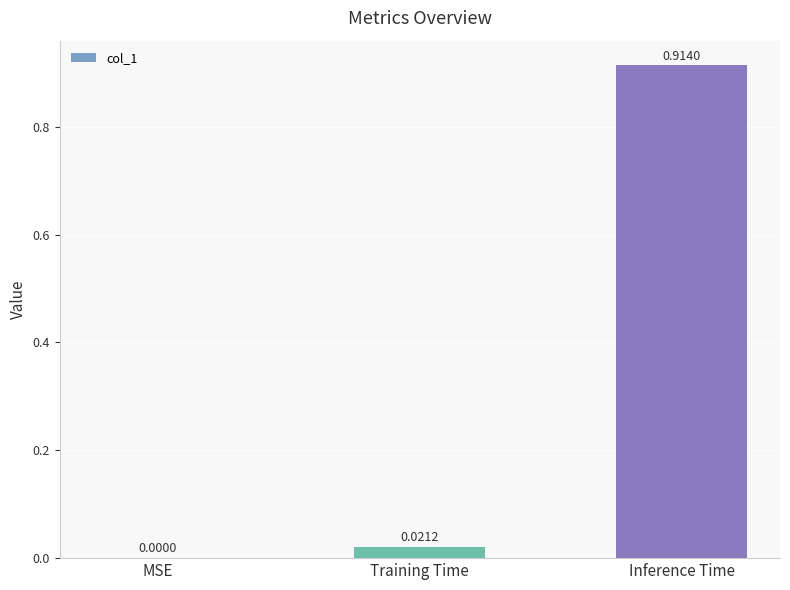

At which label is the value closest to 0?

MSE